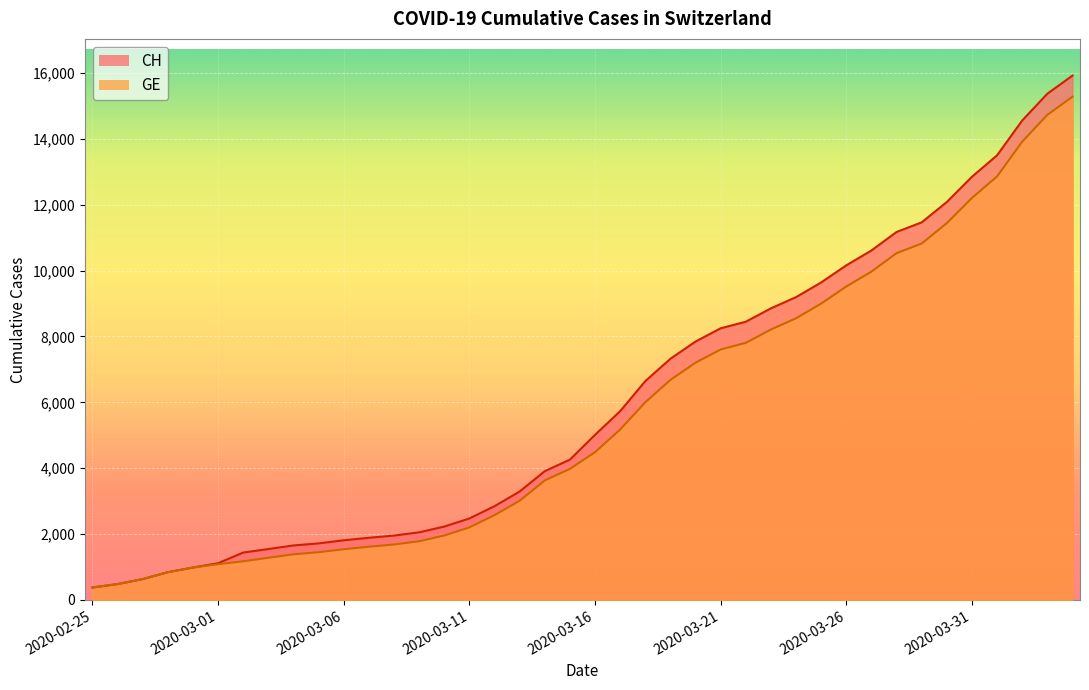

Read the CH value at 2020-03-21, to the nearest 50.

8250